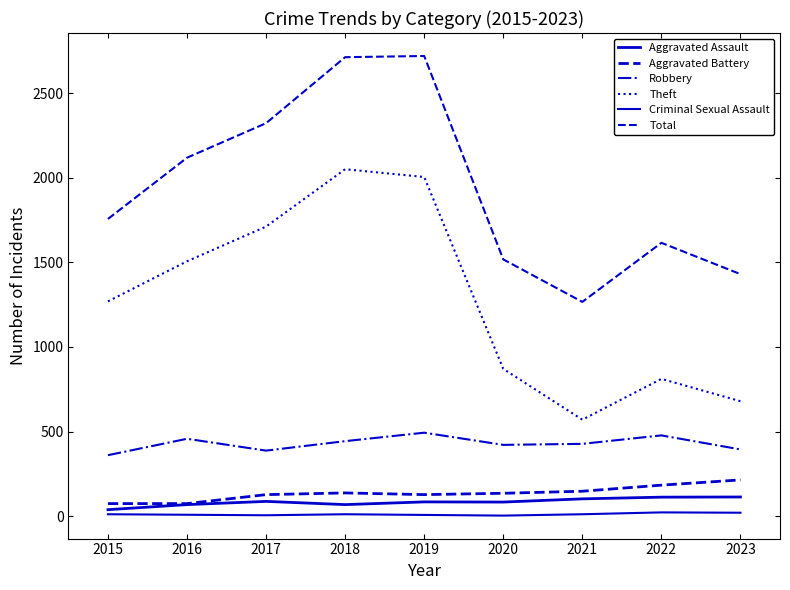

How many interior local valleys does the Robbery series have?

2